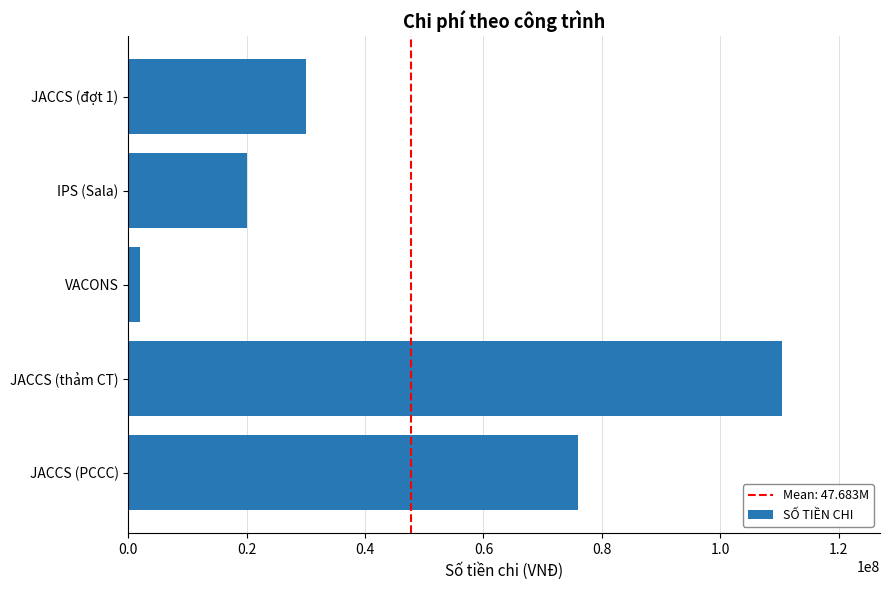

Is it true that the value at JACCS (thảm CT) is 151926099?

False